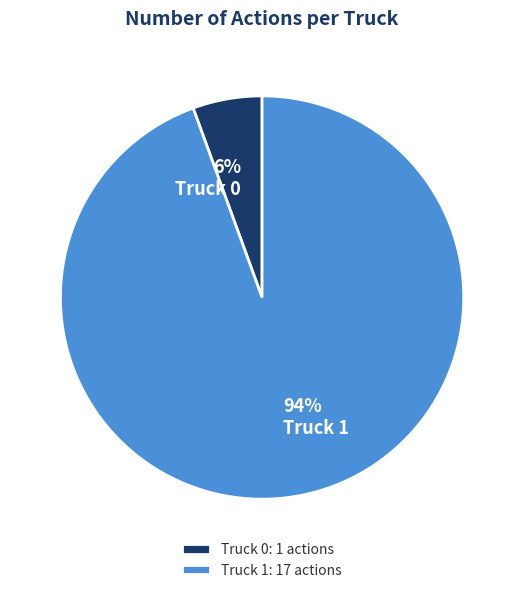

The Truck 0 slice represents 19% of the pie. True or false?

False